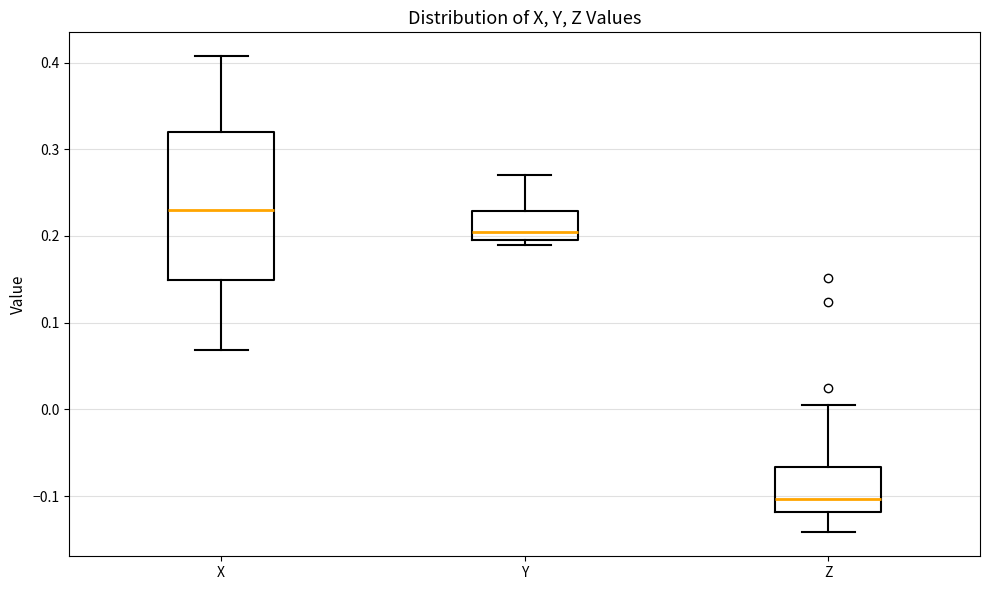

Reading left to right, read every box against the y-axis: the position of its median line, the range the box covers, and the ends of its whiskers. The values are not printed on the chart, so give them approximately, as read against the axis.

X: median 0.23, box 0.15 to 0.32, whiskers 0.07 to 0.41
Y: median 0.20 (just above the box's lower edge), box 0.20 to 0.23, whiskers 0.19 to 0.27
Z: median -0.10, box -0.12 to -0.07, whiskers -0.14 to 0.00